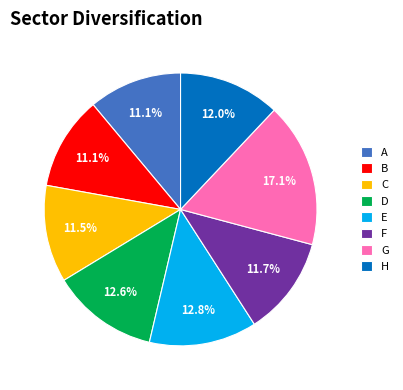

Count the number of slices in the pie.

8